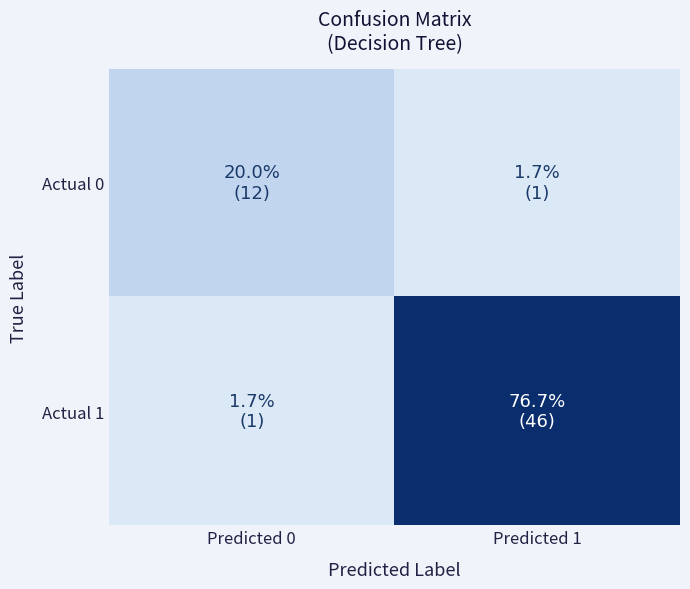

Between Predicted 1 and Predicted 0, which is larger?

Predicted 0